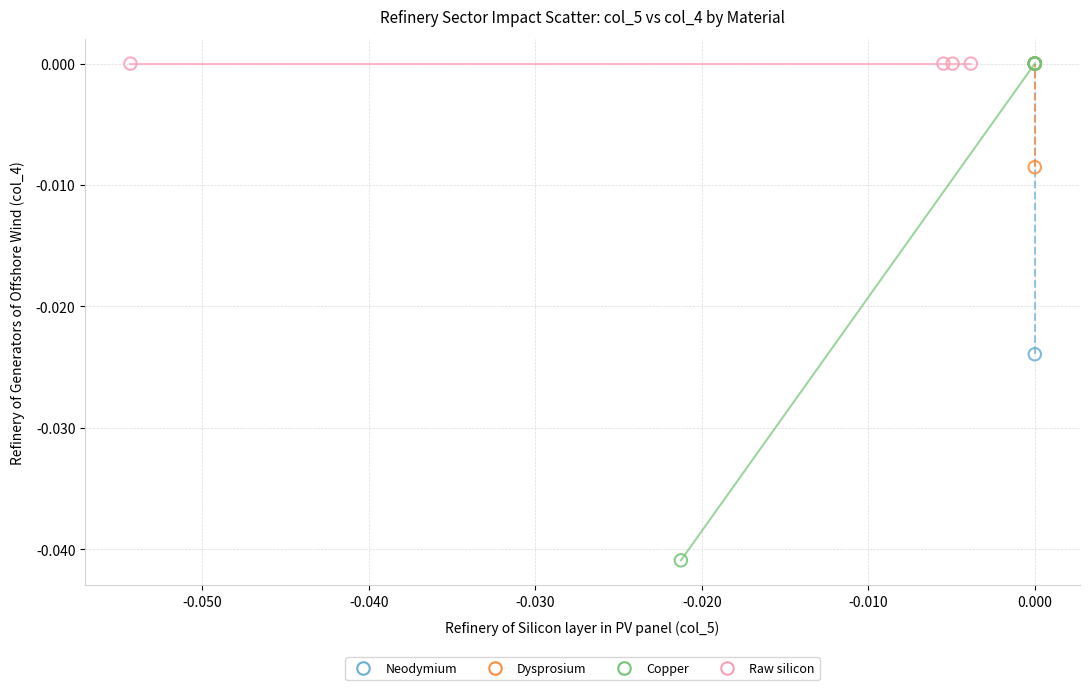

Which series contains the lowest Y value?

Copper